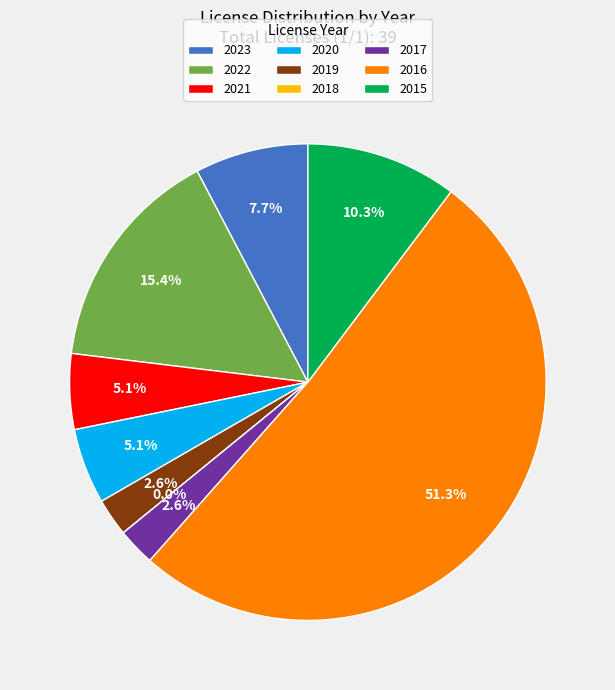

The 2017 slice represents 3% of the pie. True or false?

True